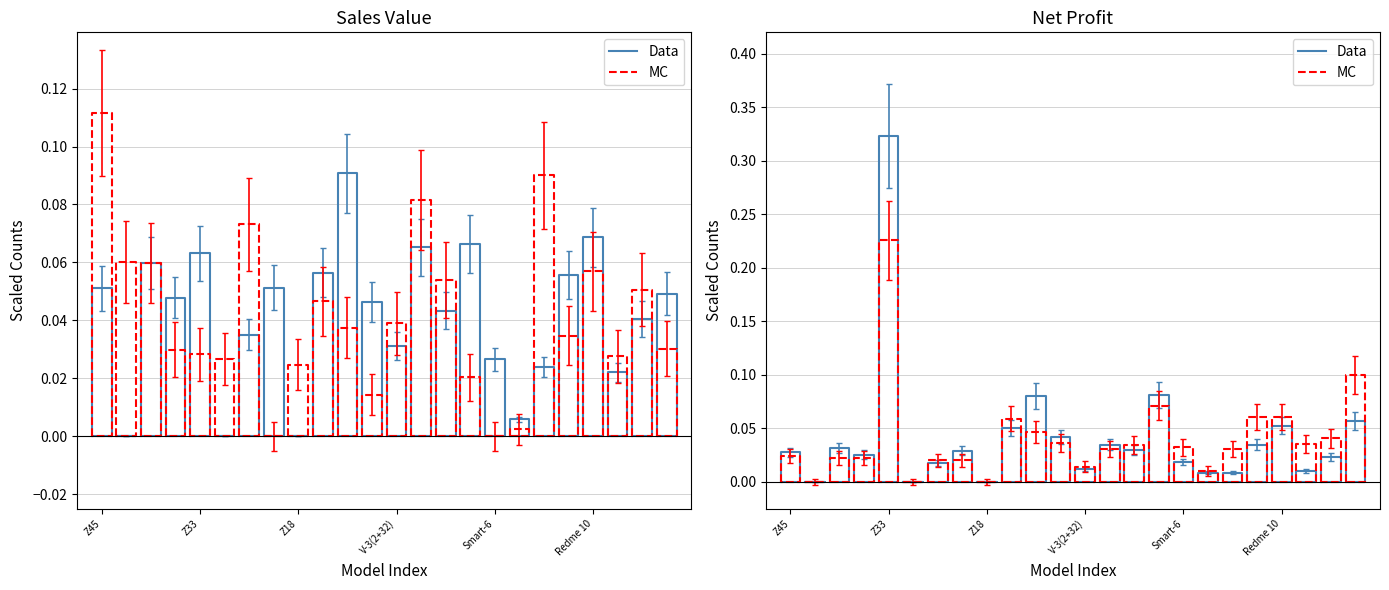

True or false: Data has more than 1 points higher than both neighbors.

False